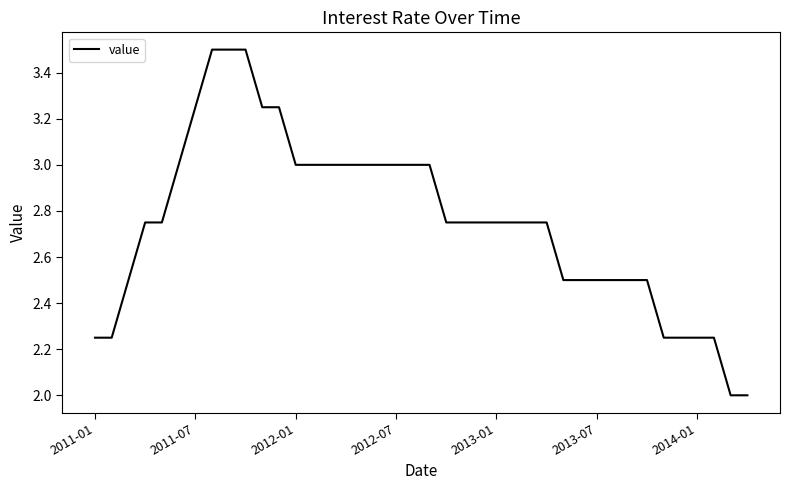

What is the minimum value shown in the chart?

2.0